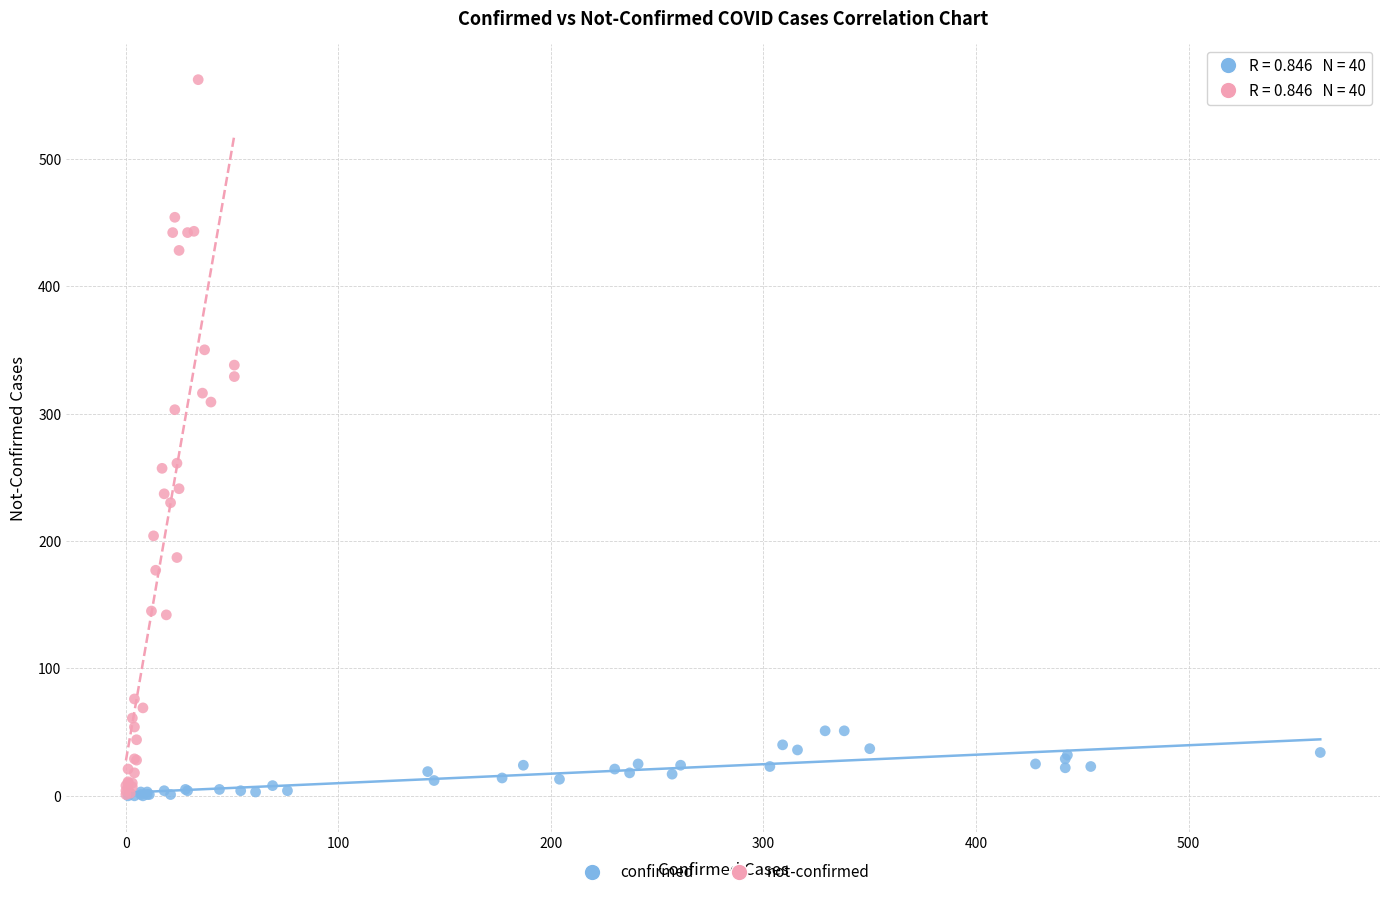

Which series reaches the maximum Y coordinate?

not-confirmed